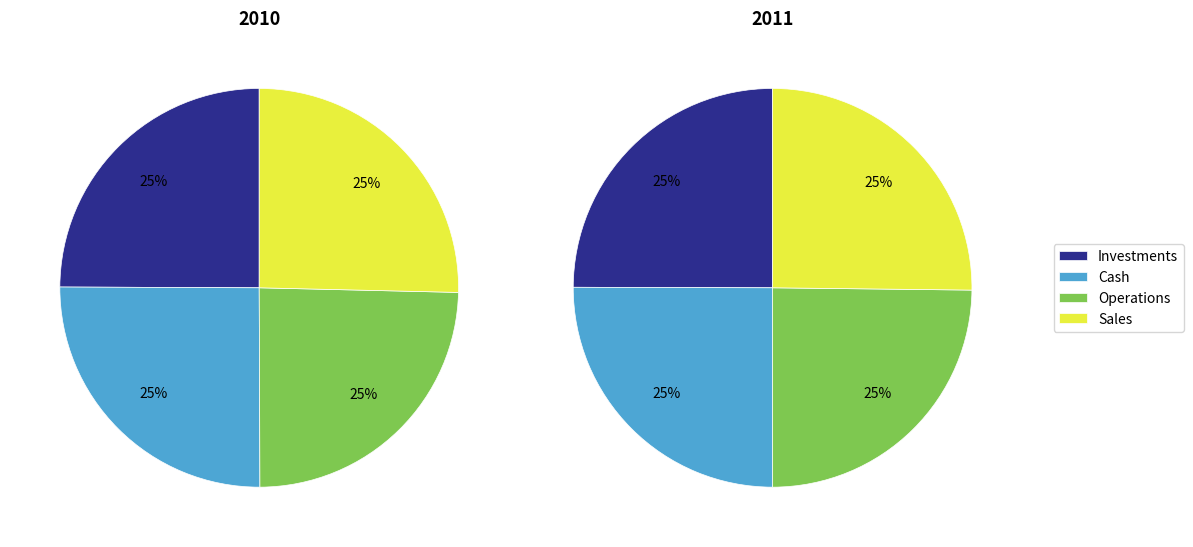

The 2 slice represents 1% of the pie. True or false?

False